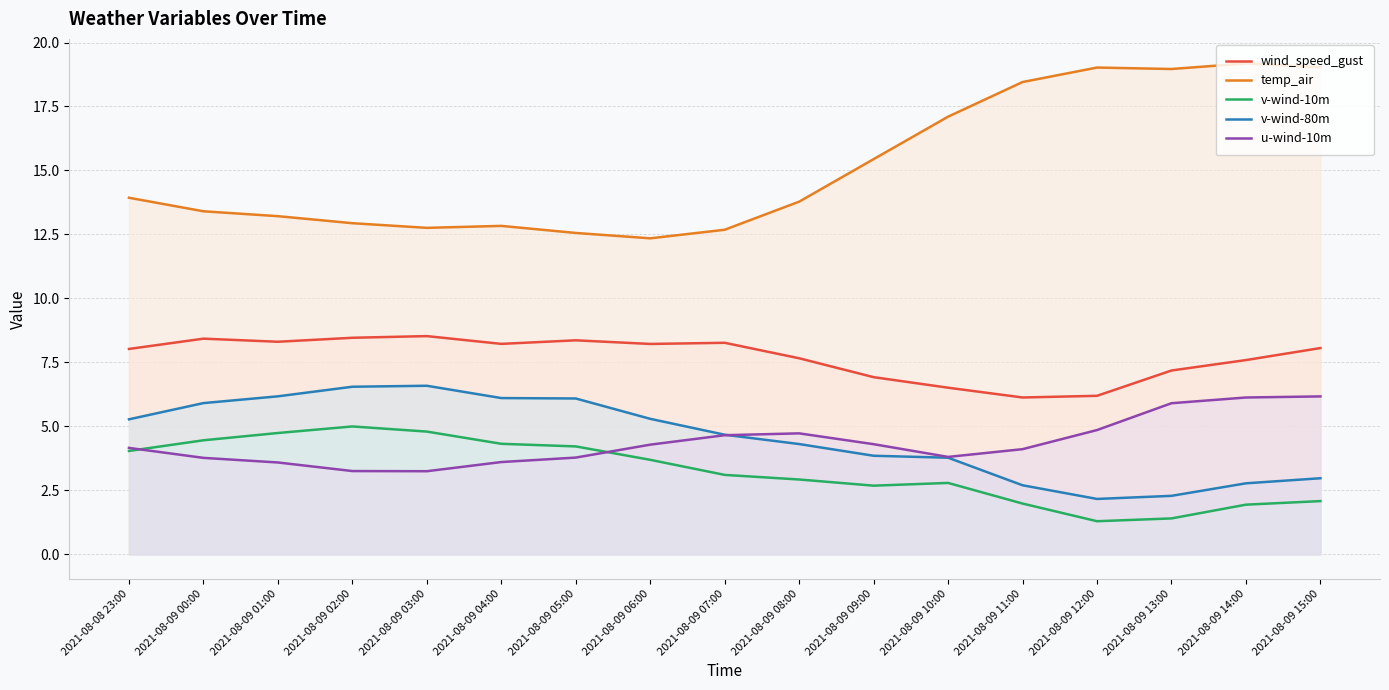

At how many categories does at least one series exceed 8?

17